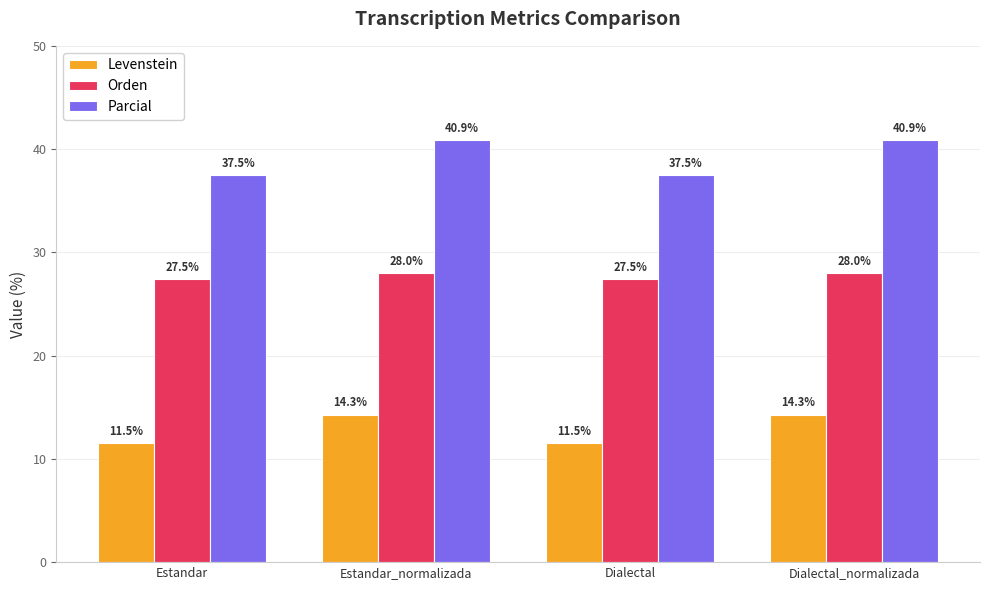

The Orden series shows 38.0 at Estandar_normalizada. True or false?

False